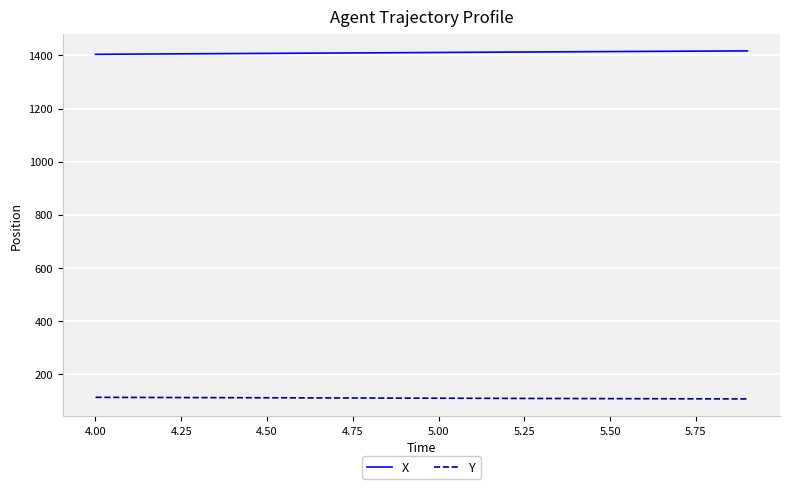

True or false: Y and X intersect in this chart.

False